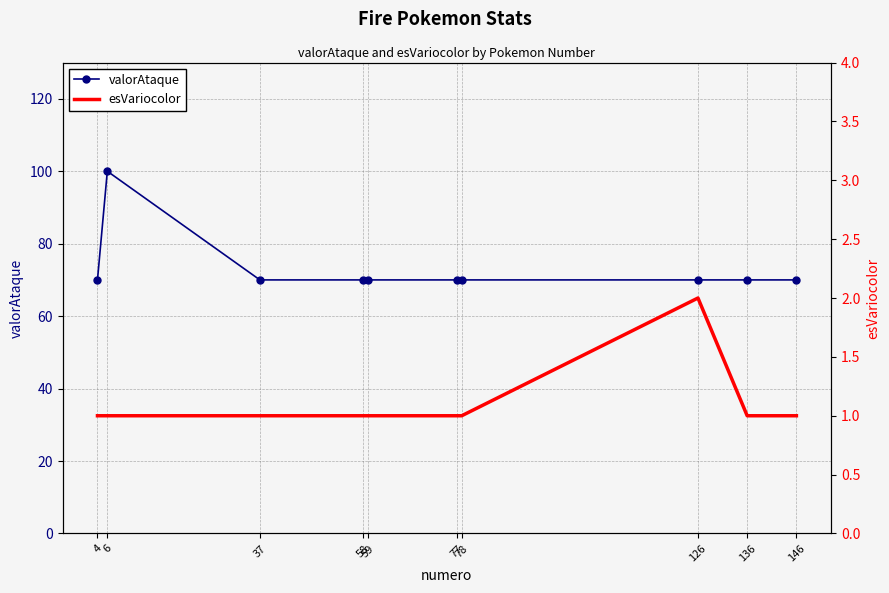

At which label is esVariocolor closest to 1?

4